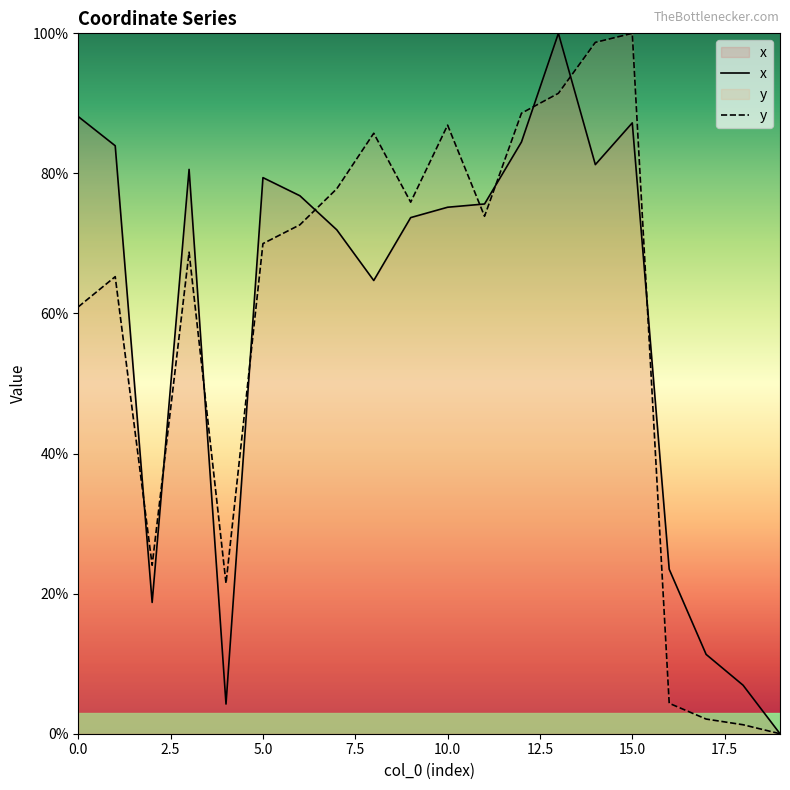

Is the value of x at 12 greater than the value of y at 9?

Yes